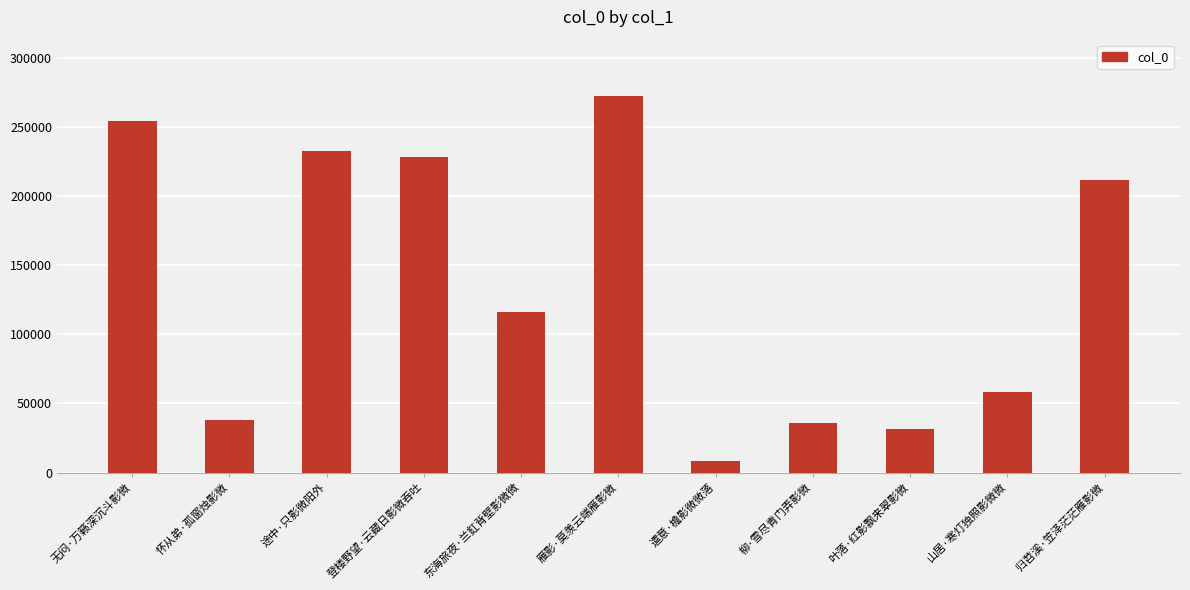

The value at 雁影·莫羡云端雁影微 is 272219. True or false?

True